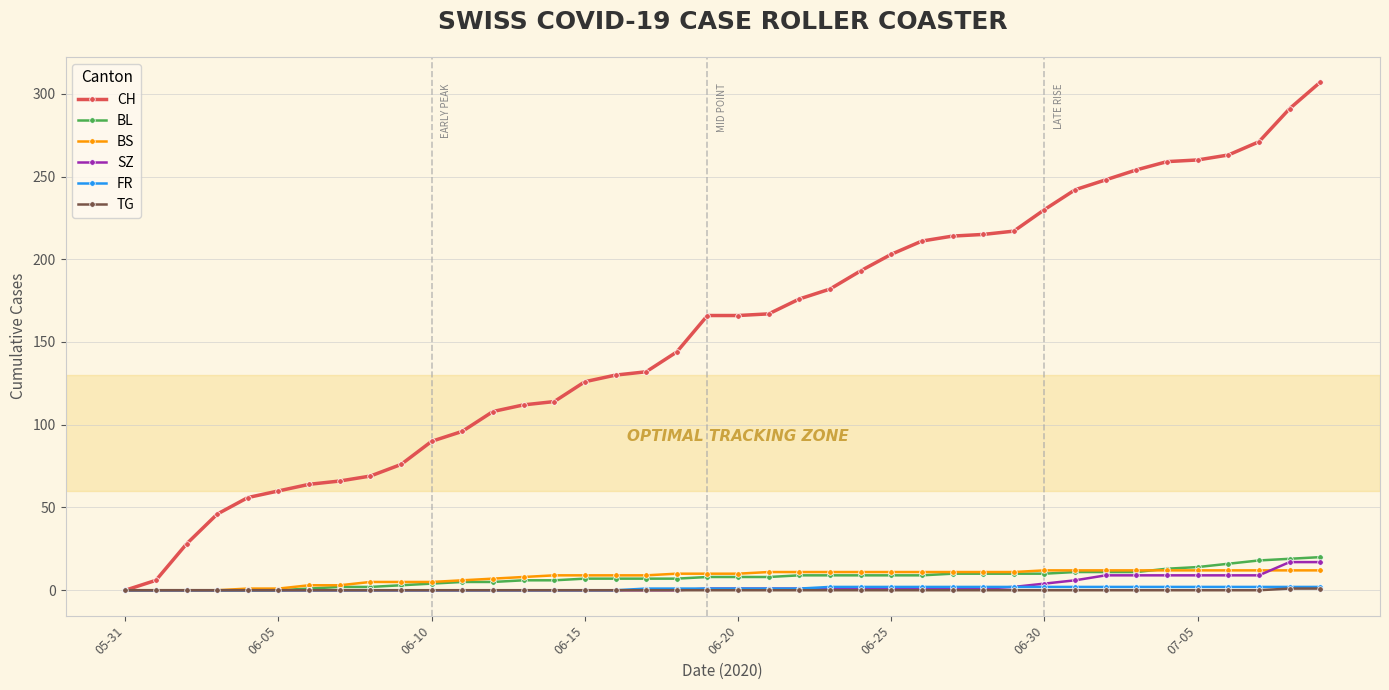

At how many categories does at least one series exceed 236?

9